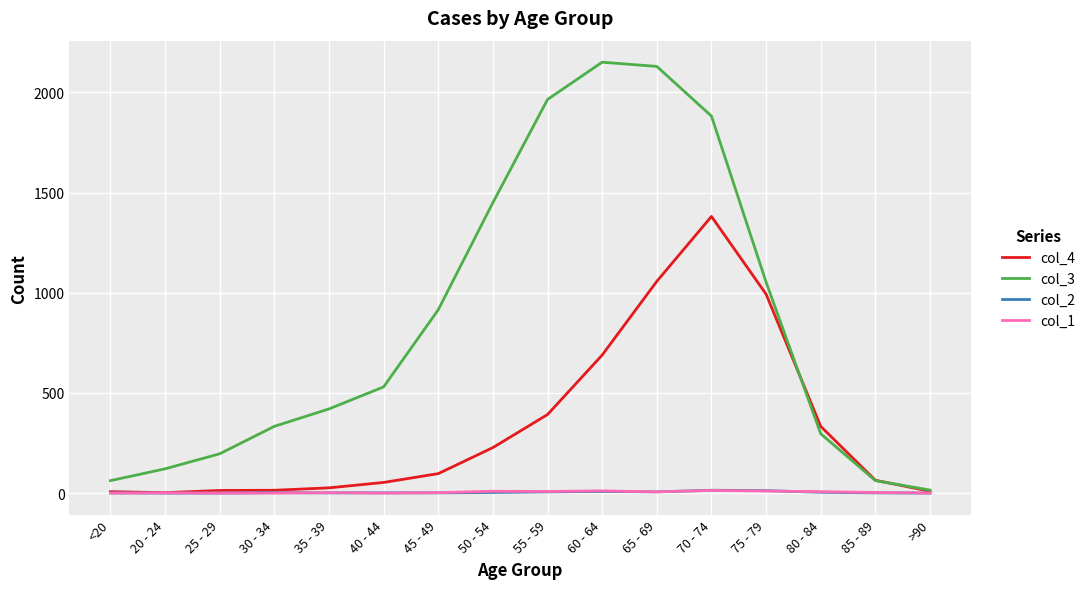

Which series has the largest total across all categories?

col_3